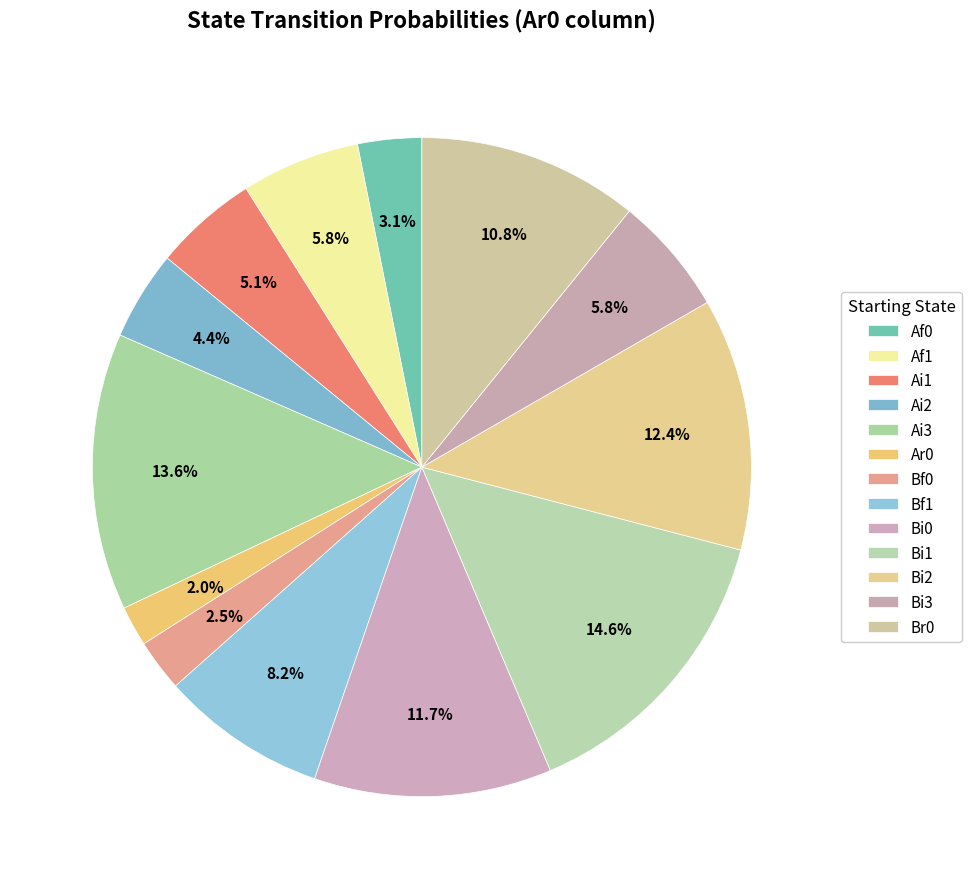

How many slices are in this pie chart?

13